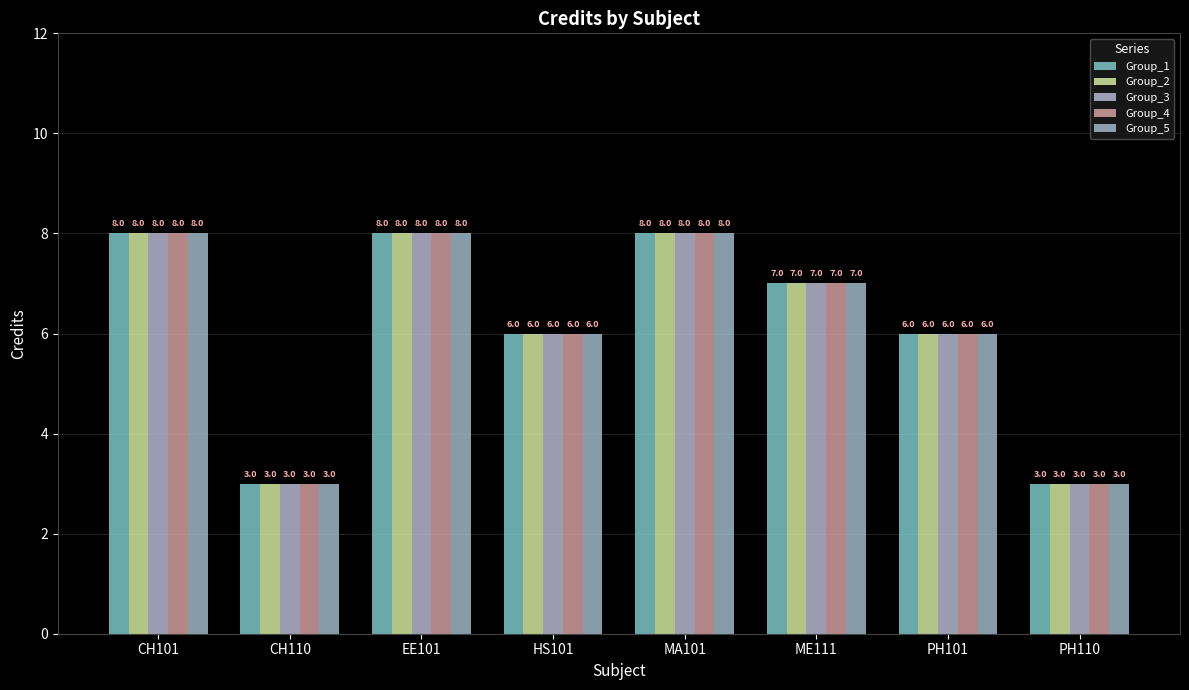

What position from the right is HS101?

5